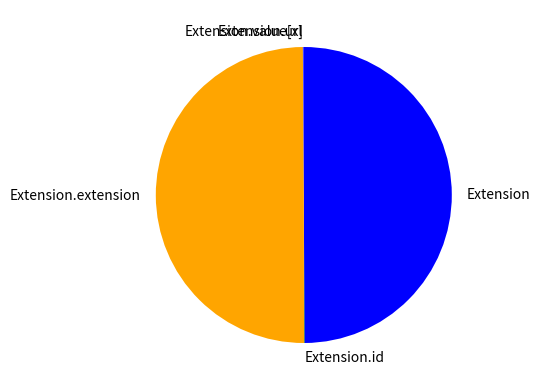

Is it true that Extension.extension is 41% of the pie?

False